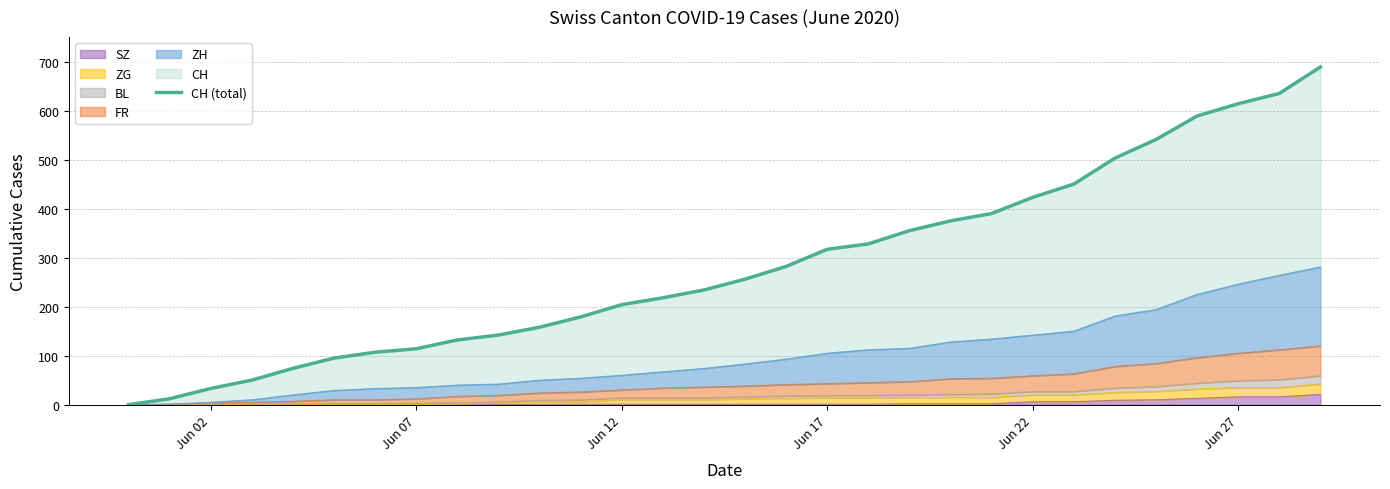

Is it true that the value at 18 is 465?

False